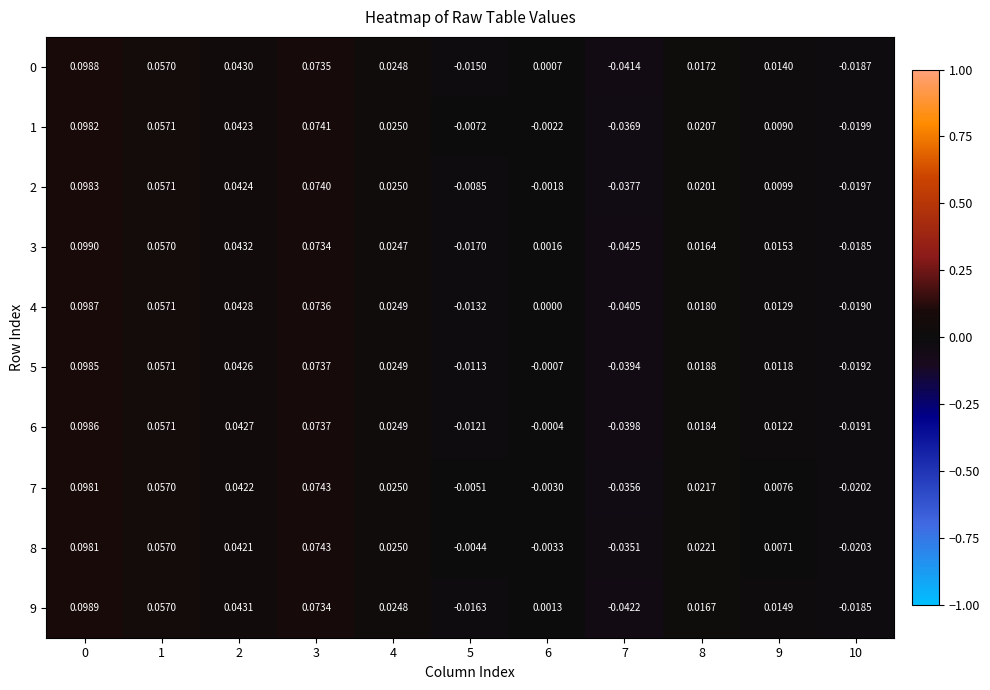

Which series has the largest total across all categories?

8